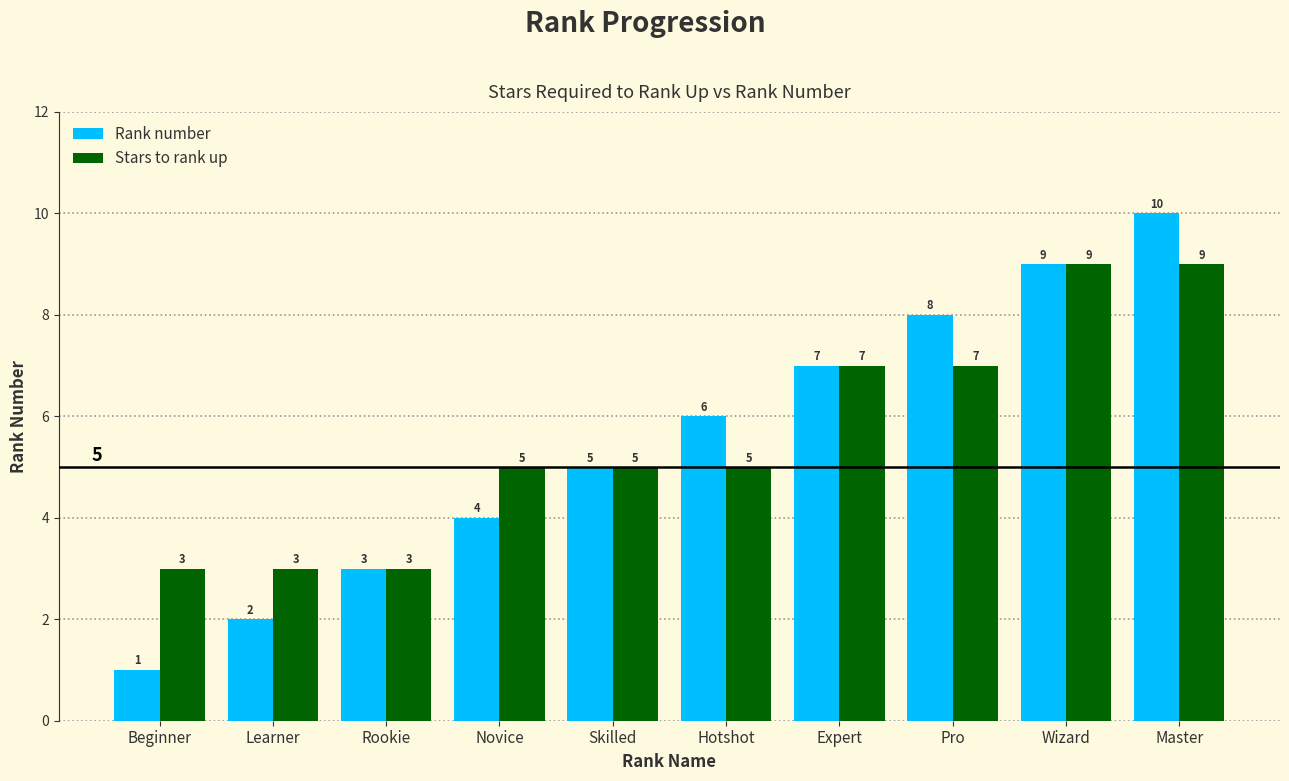

What is the sum of the Rank number values at Learner and Expert?

9